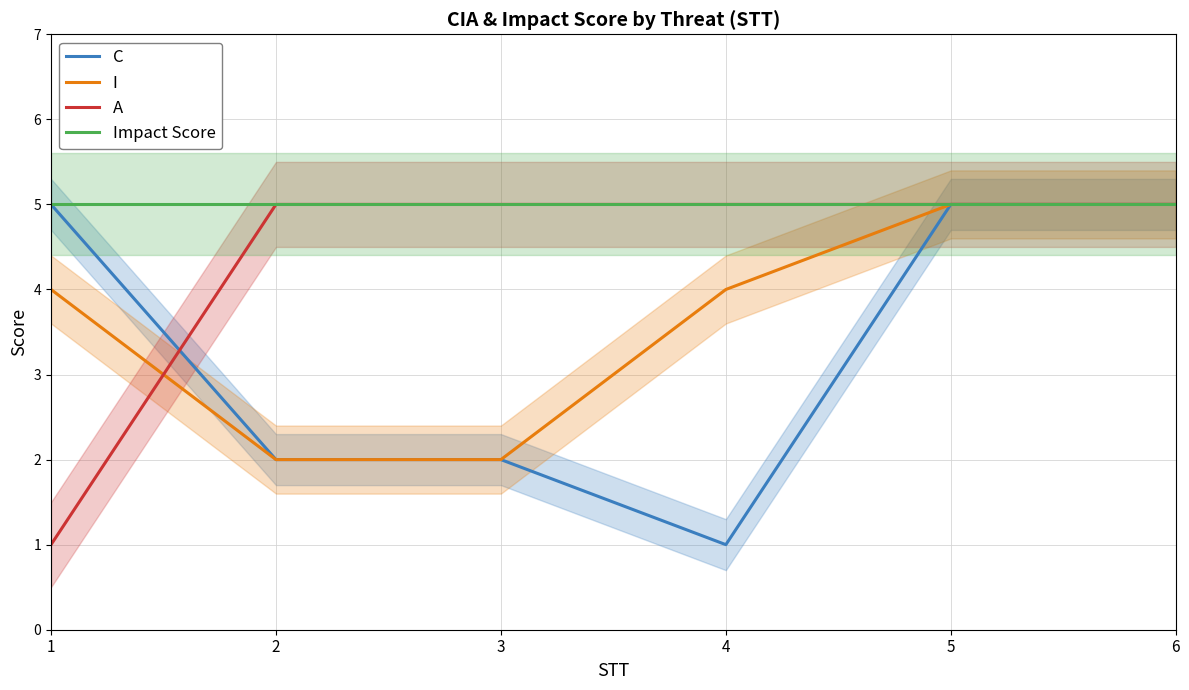

True or false: I has a value of 4 at 4.

True